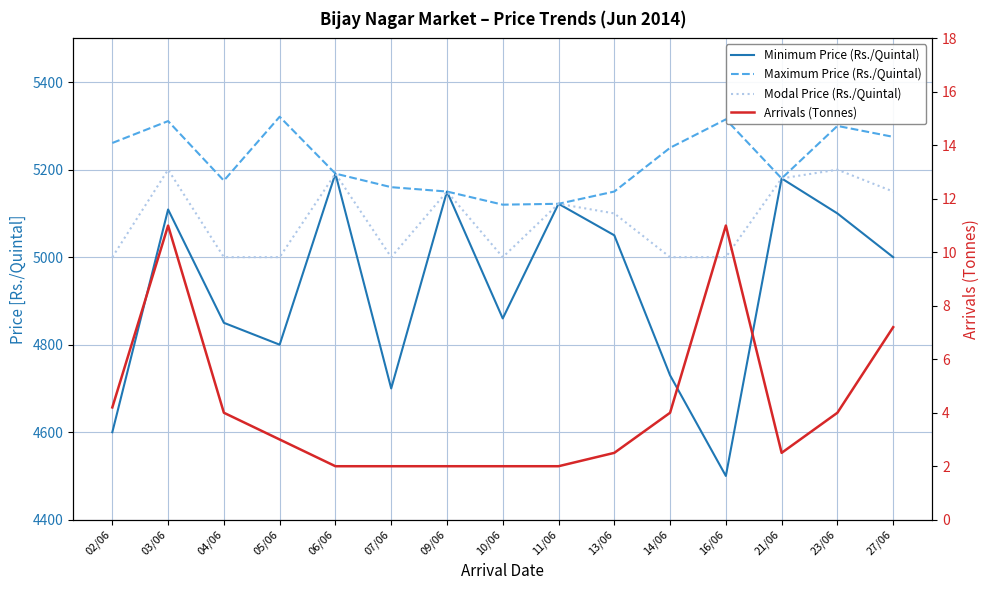

What is the spread (max minus min) of values at 05/06?

5318.0